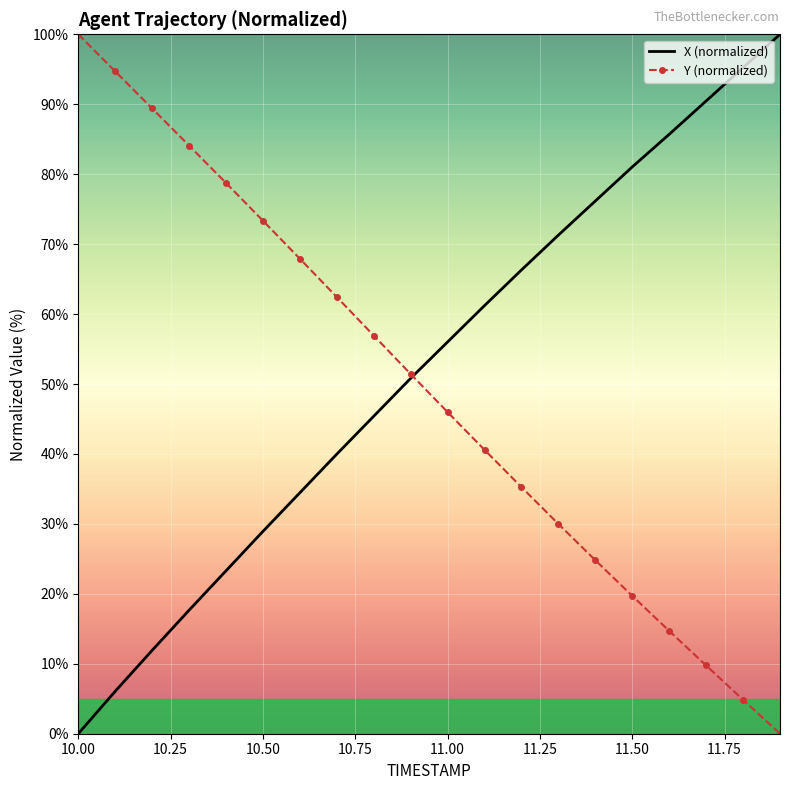

What is the greatest value displayed?

100.0